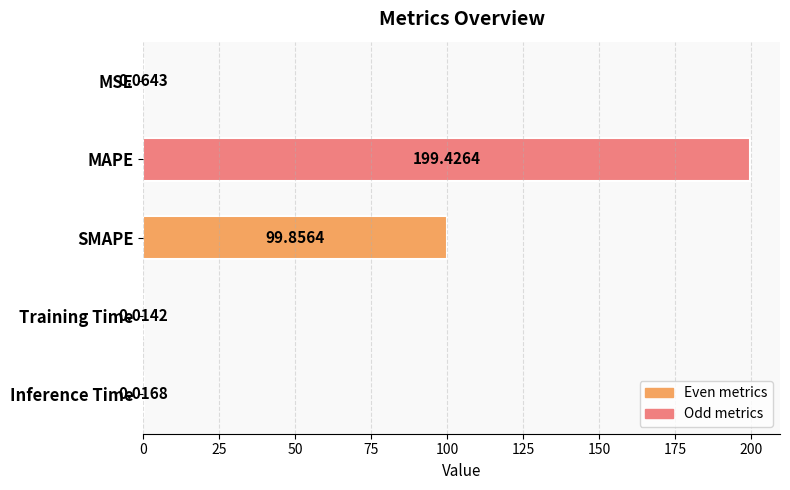

Between SMAPE and Inference Time, which is larger?

SMAPE